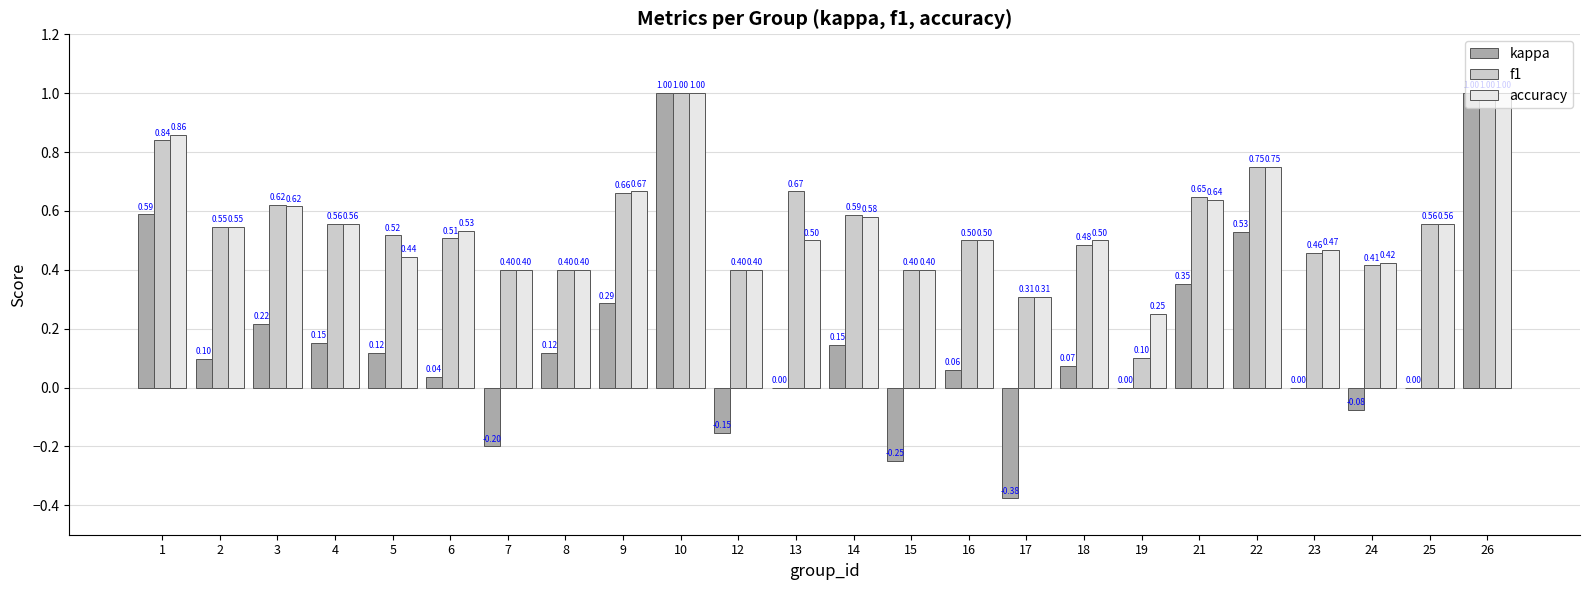

Which series changed the most between 9 and 21?

kappa